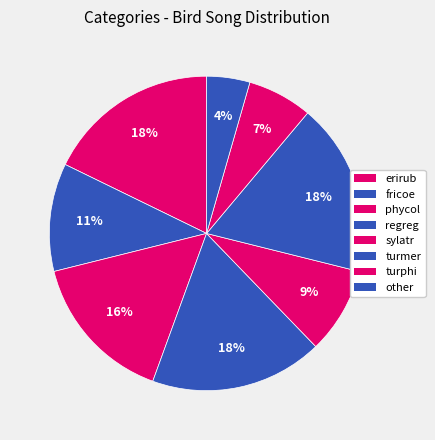

Which category has the biggest portion of the pie?

erirub